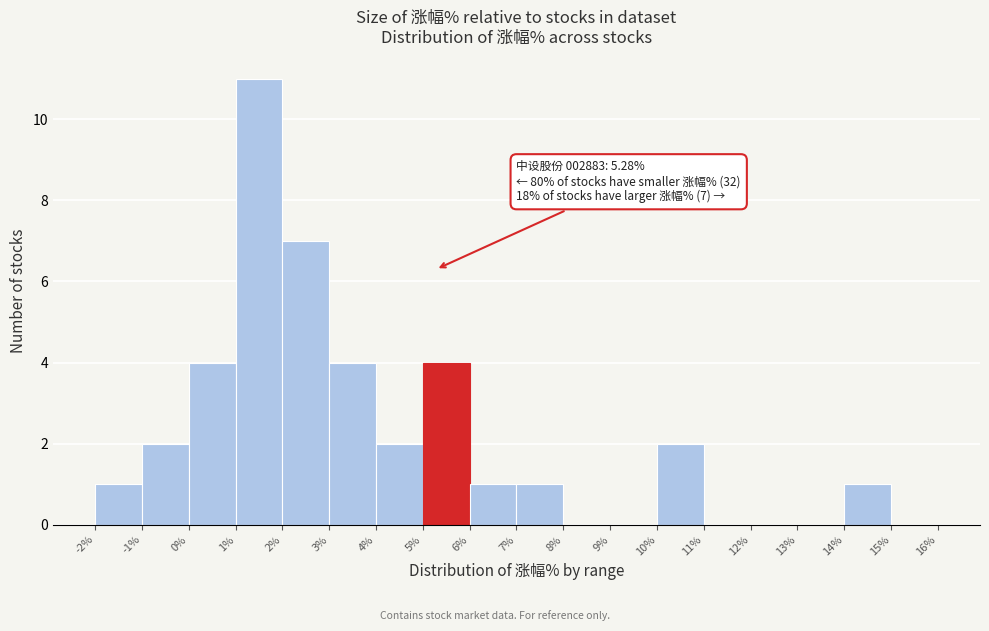

Over which range of the x-axis is the bar tallest?

1% to 2%